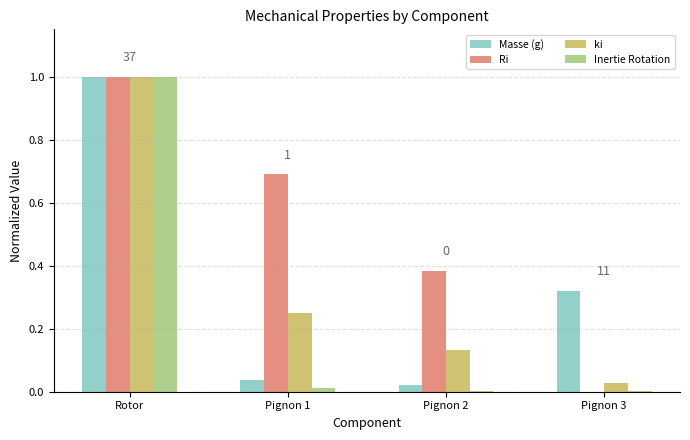

Read the Inertie Rotation value at Rotor.

1.0